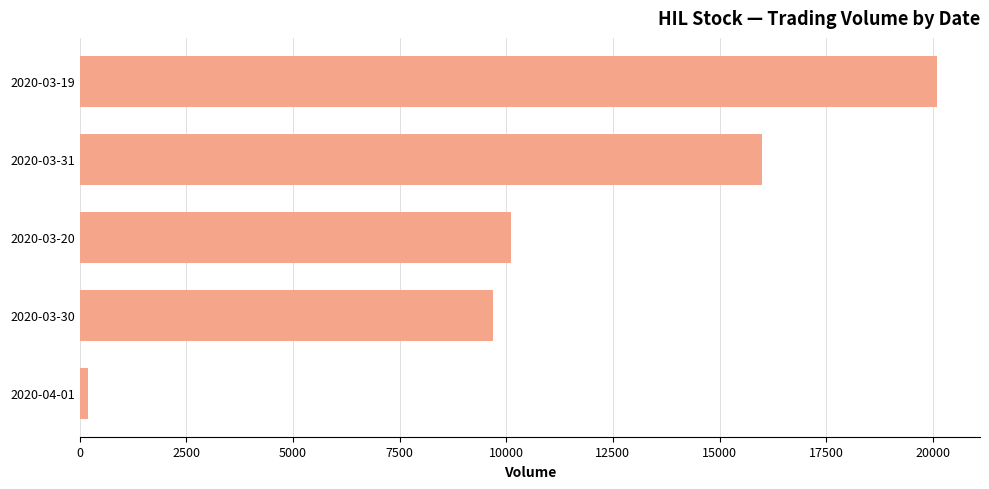

How many data points does each series have?

5